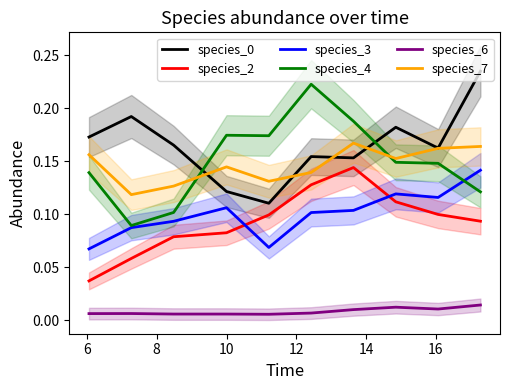

True or false: species_0 and species_2 intersect in this chart.

False